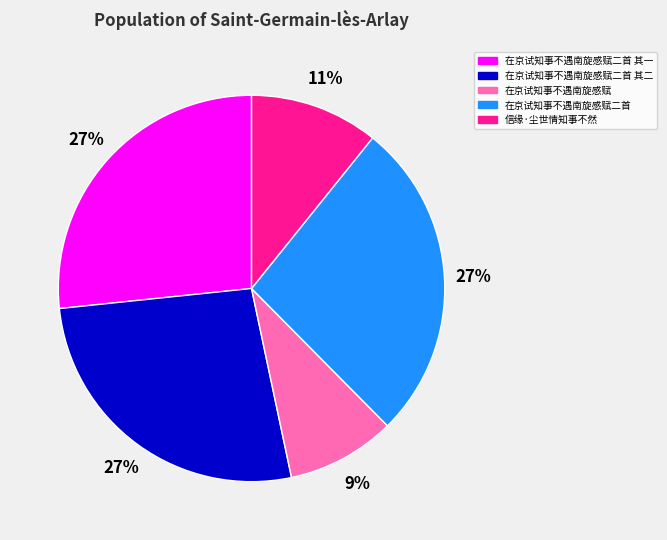

Combined, do 在京试知事不遇南旋感赋二首 其一 and 信缘·尘世情知事不然 account for over 50%?

No